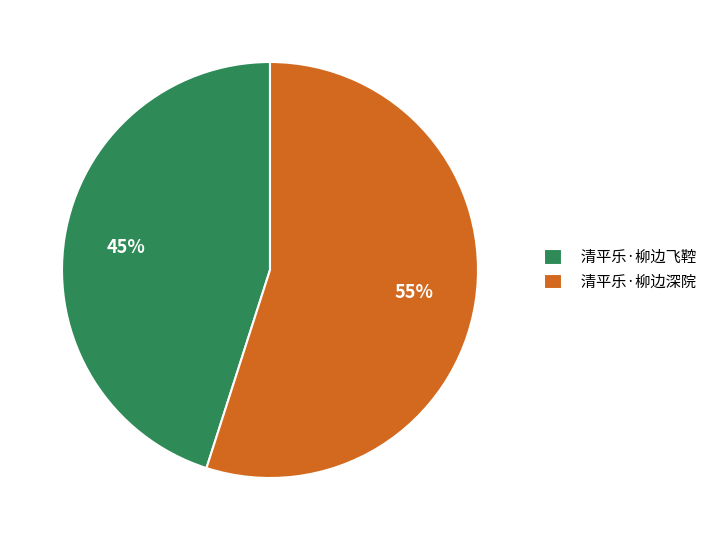

Is it true that 清平乐·柳边深院 is 55% of the pie?

True